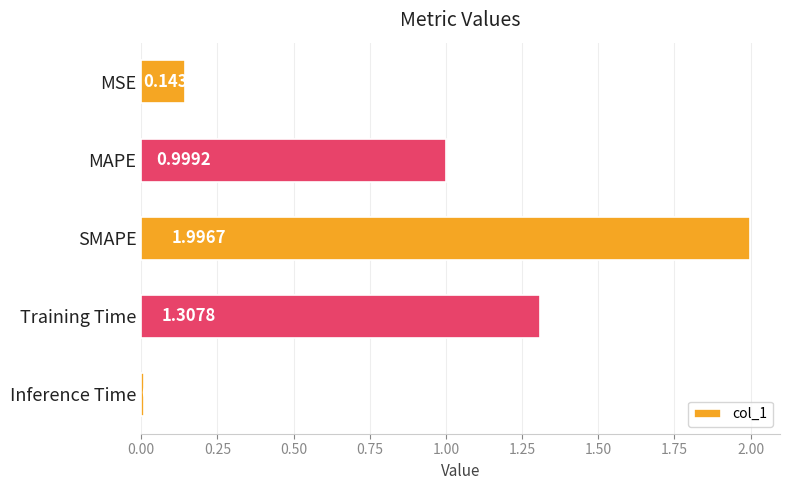

What is the change in value from Training Time to Inference Time?

-1.3